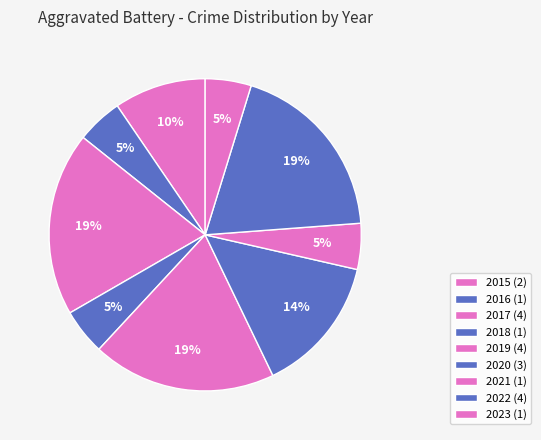

How many segments does this pie chart have?

9